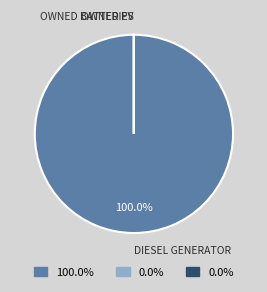

Does any single category account for the majority?

Yes